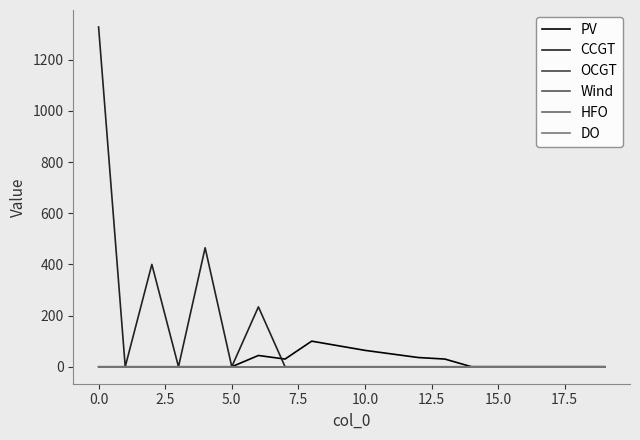

Does the chart have visible grid lines?

No